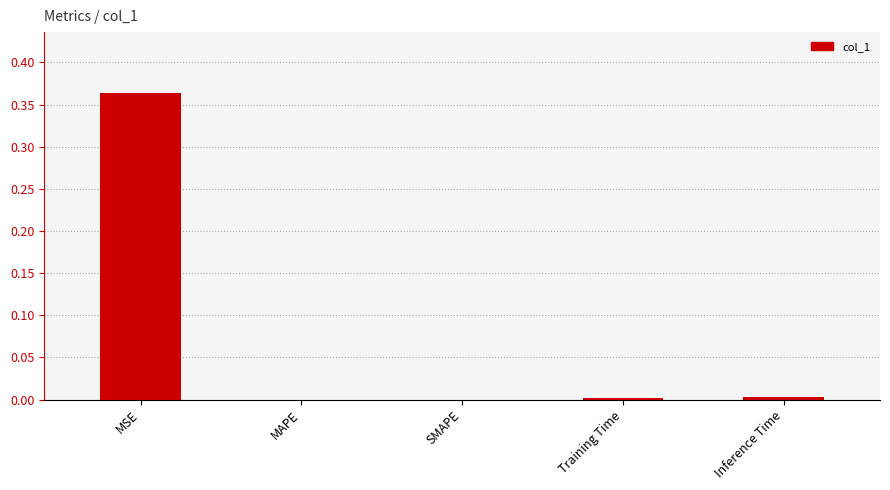

Between SMAPE and MSE, which is larger?

MSE